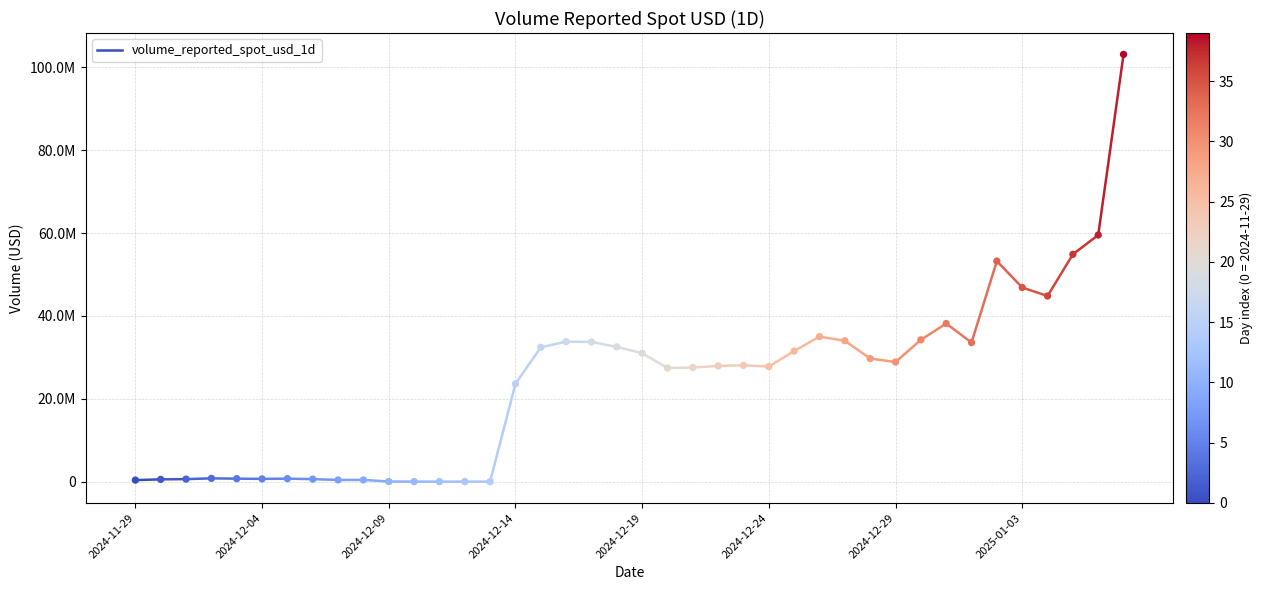

Between 8 and 36, which is larger?

36